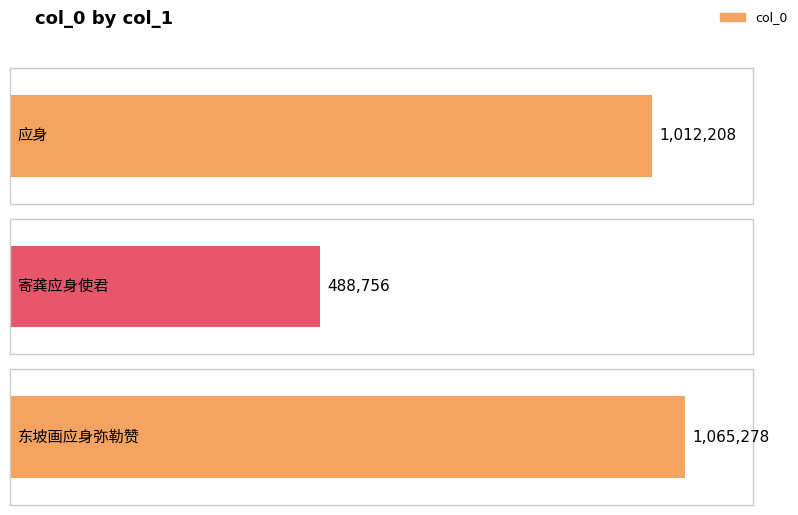

Which has a higher value, 寄龚应身使君 or 应身?

应身